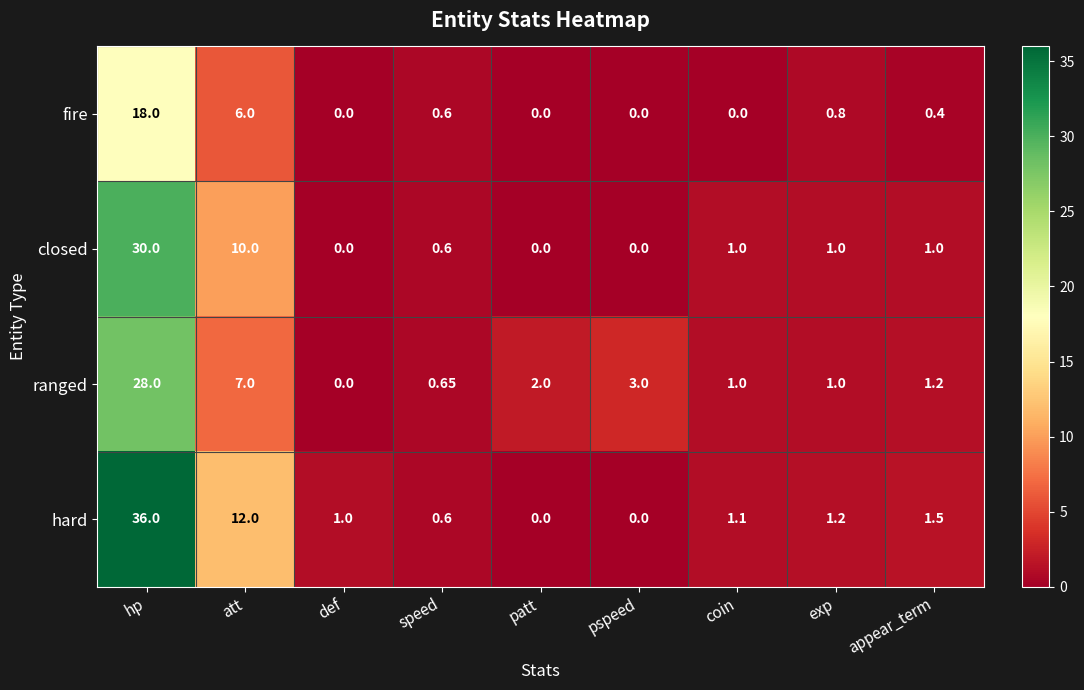

At which category does the chart reach its peak across all series?

hp